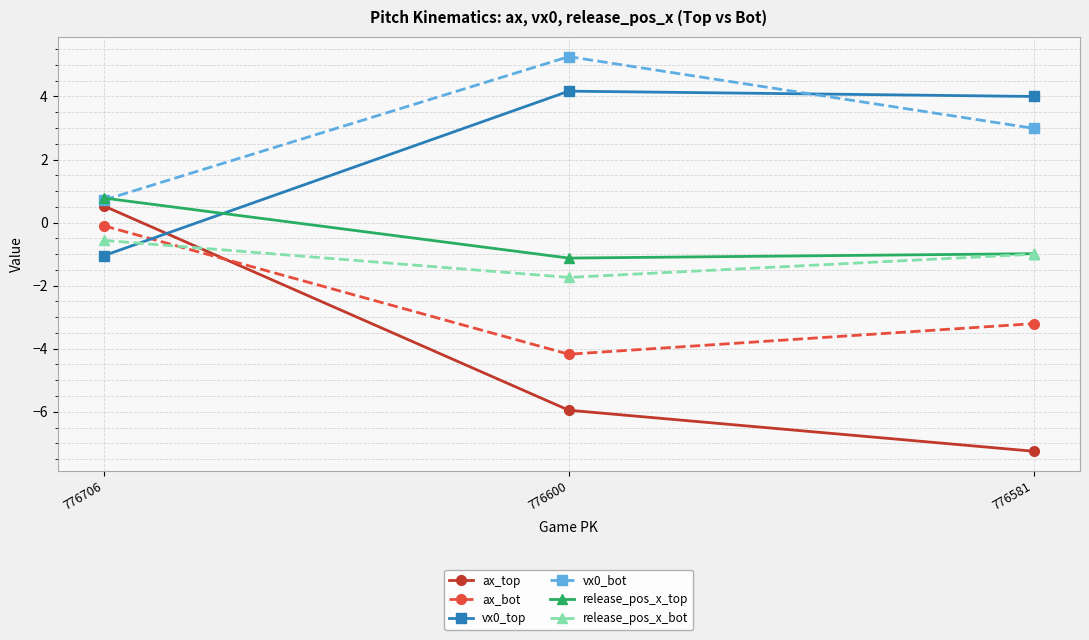

Is it true that release_pos_x_top equals -1.1 at 776600?

True